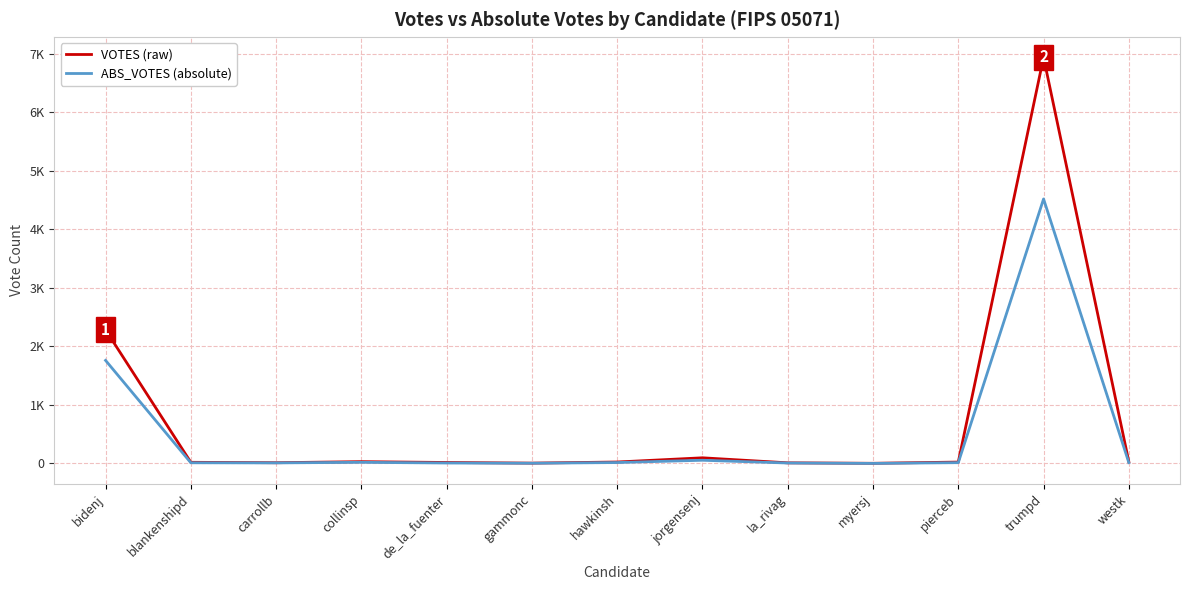

Does the chart display data point markers on the line(s)?

No